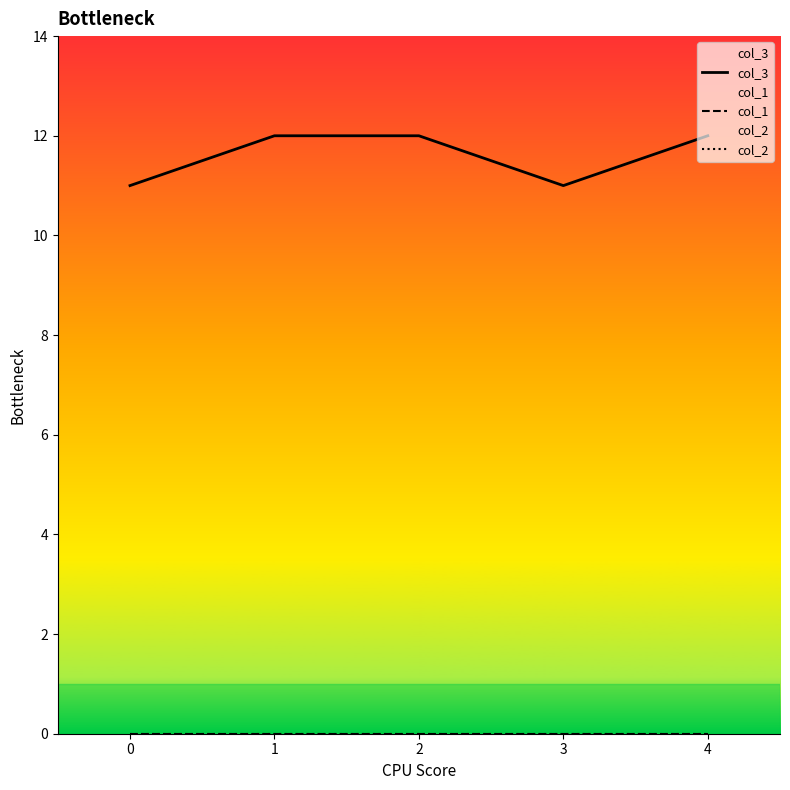

What is the minimum value for col_3?

11